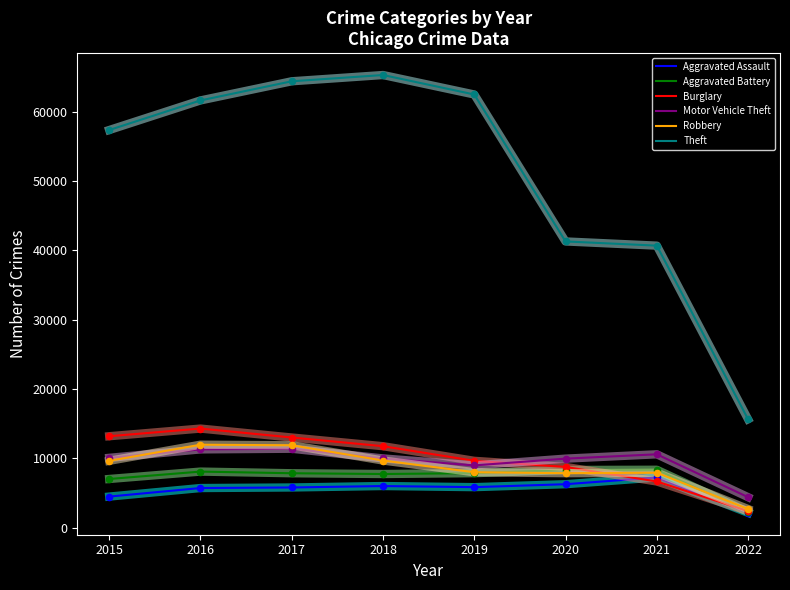

Between 2015 and 2018, which series saw the biggest shift?

Theft